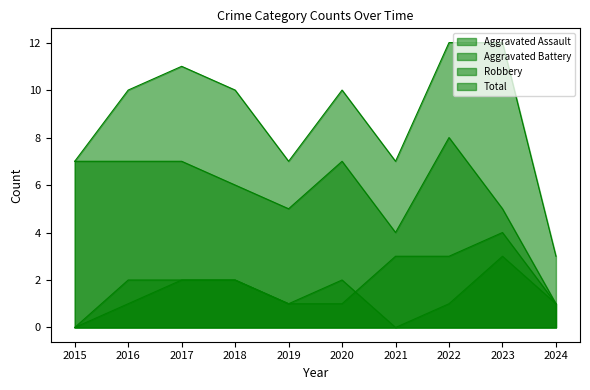

True or false: Robbery and Total intersect in this chart.

False